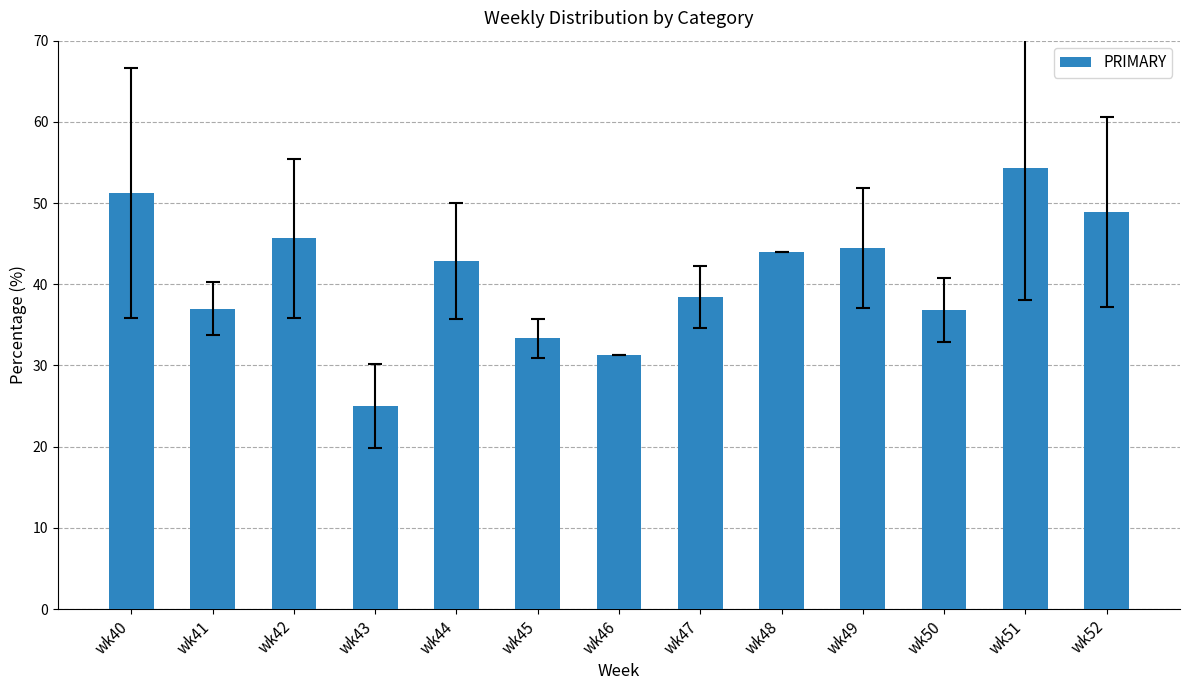

What is the value of the 10th bar from the left?

44.4